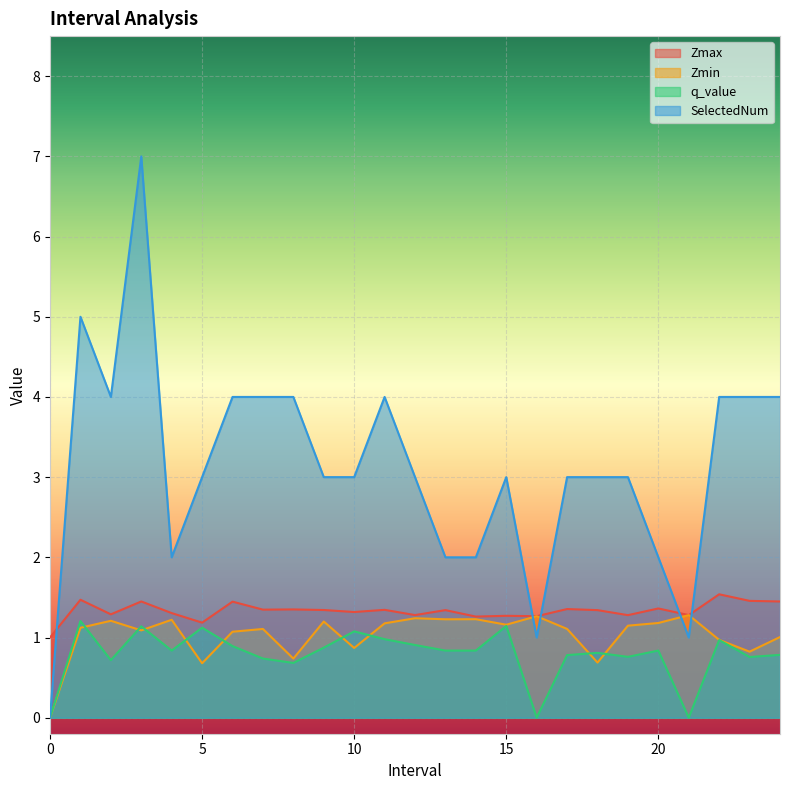

What is the average value of the Zmax series?

1.3